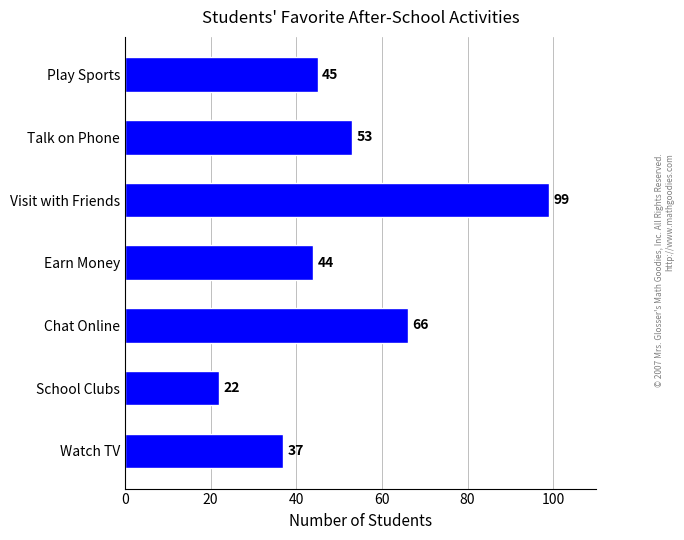

The value at School Clubs is 22. True or false?

True